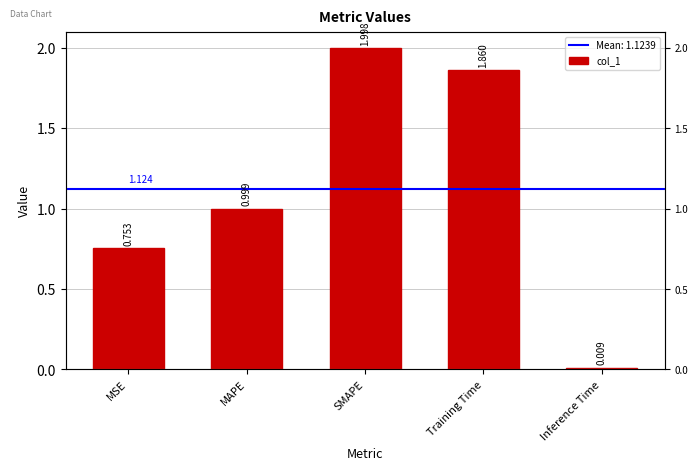

What is the label of the 5th bar from the right?

MSE